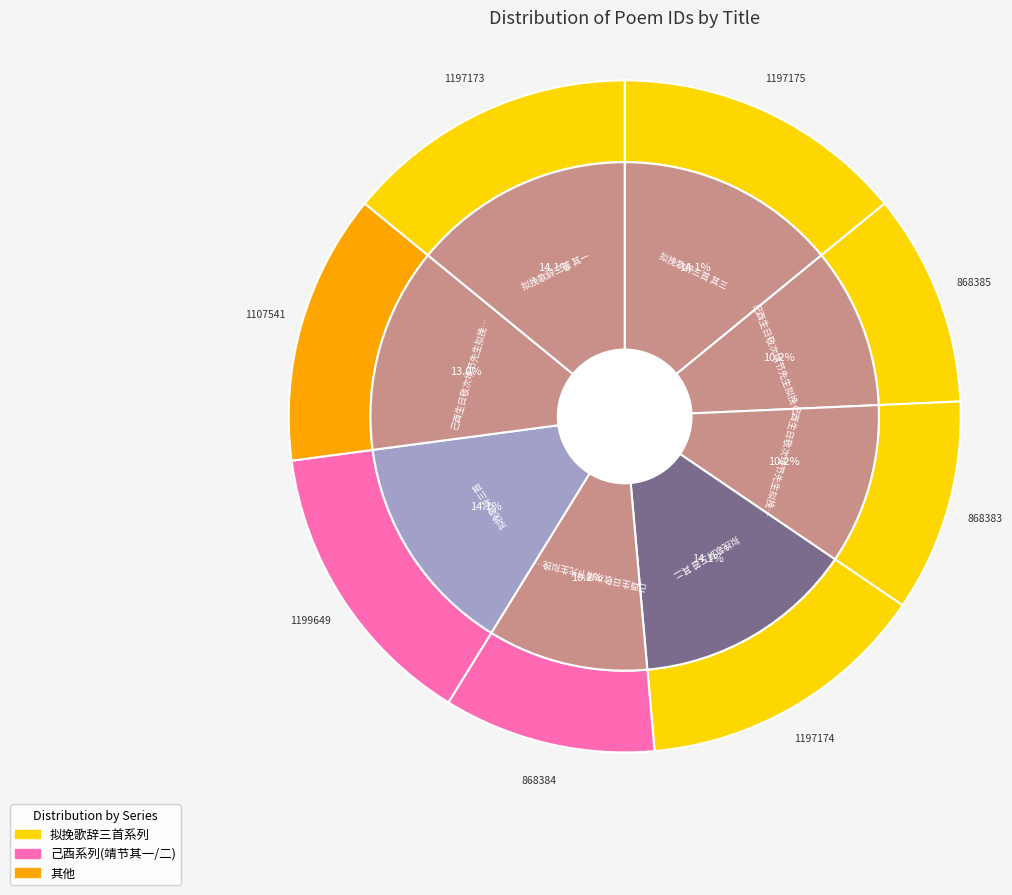

Count the number of slices in the pie.

8